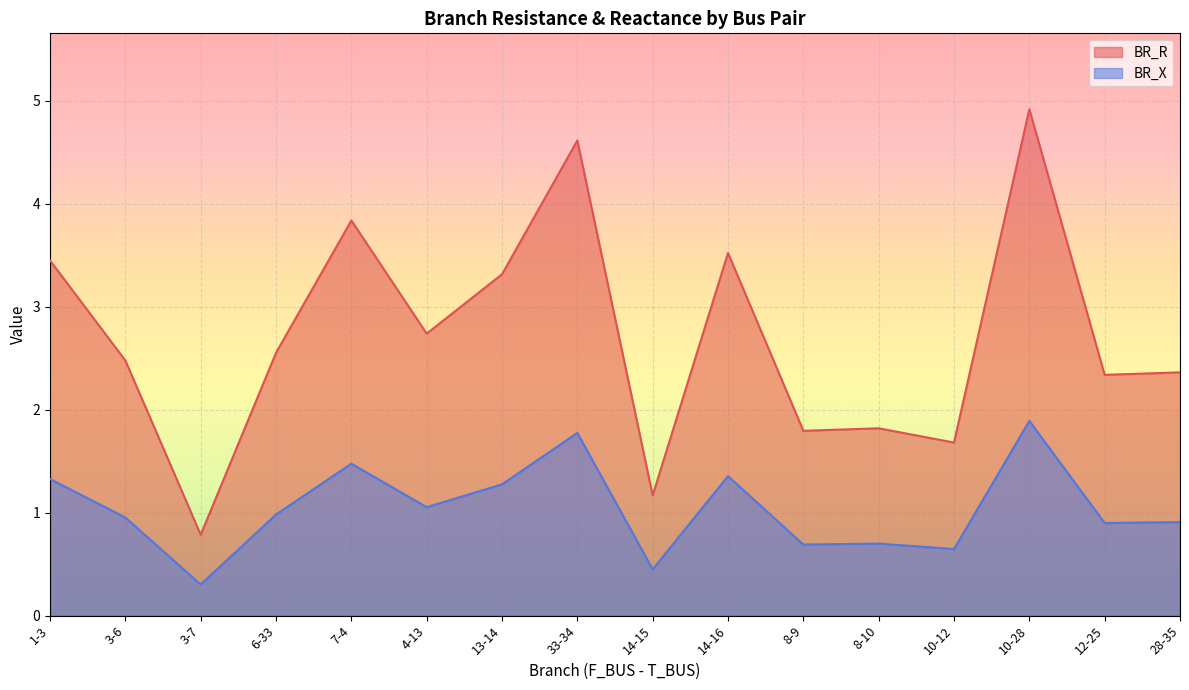

At which label does BR_X reach its minimum?

3-7